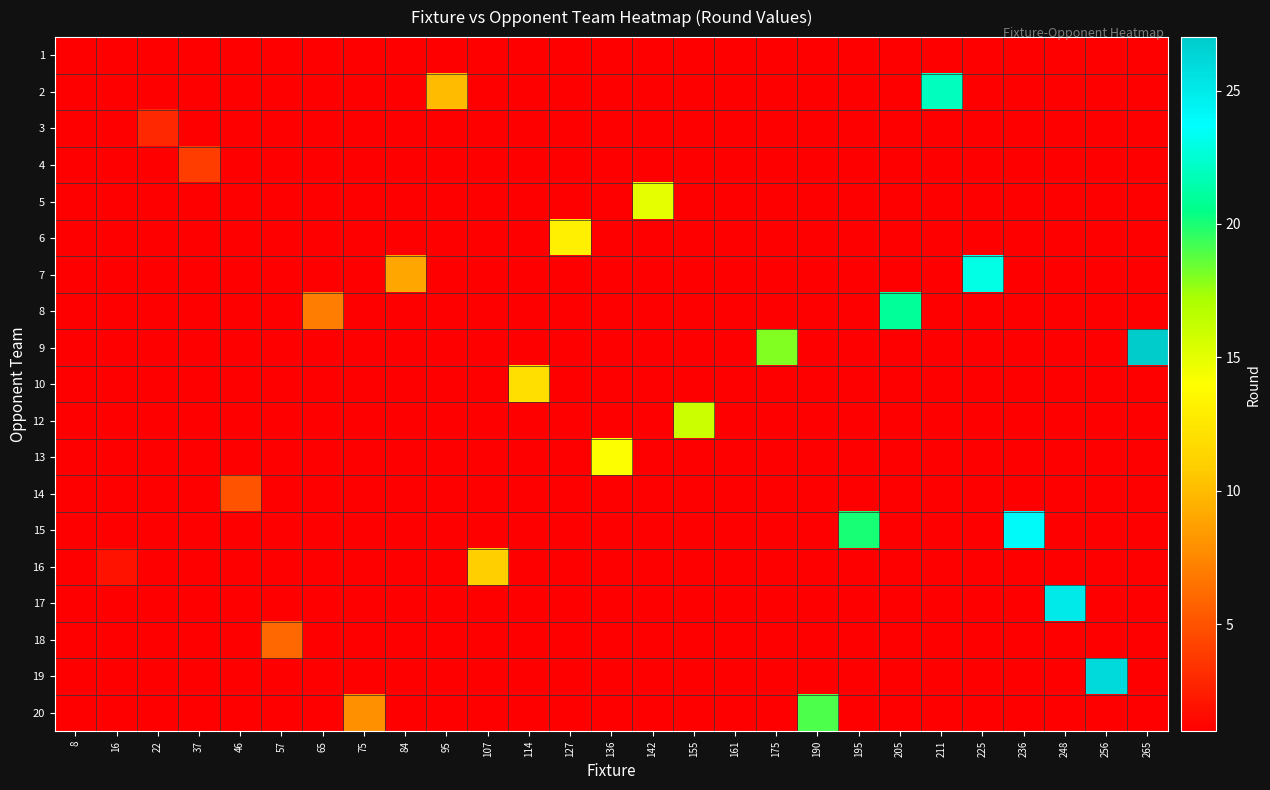

What is the smallest value displayed?

1.0